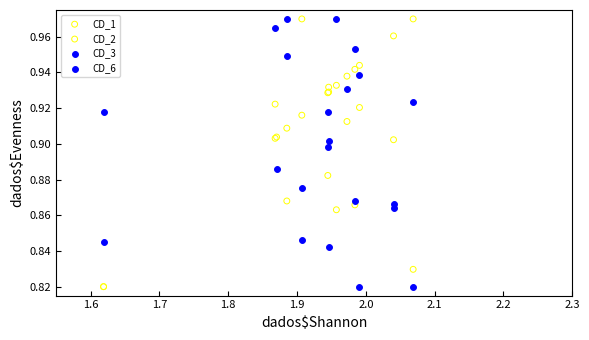

What are all the series names shown in the legend?

CD_1, CD_2, CD_3, CD_6